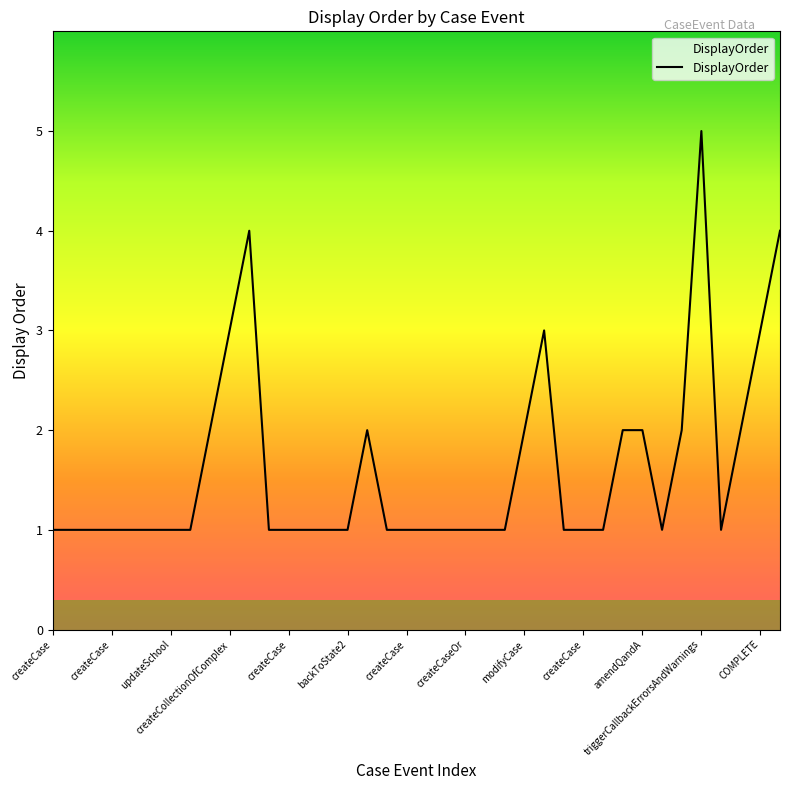

True or false: the data has more than 2 interior local peaks.

True